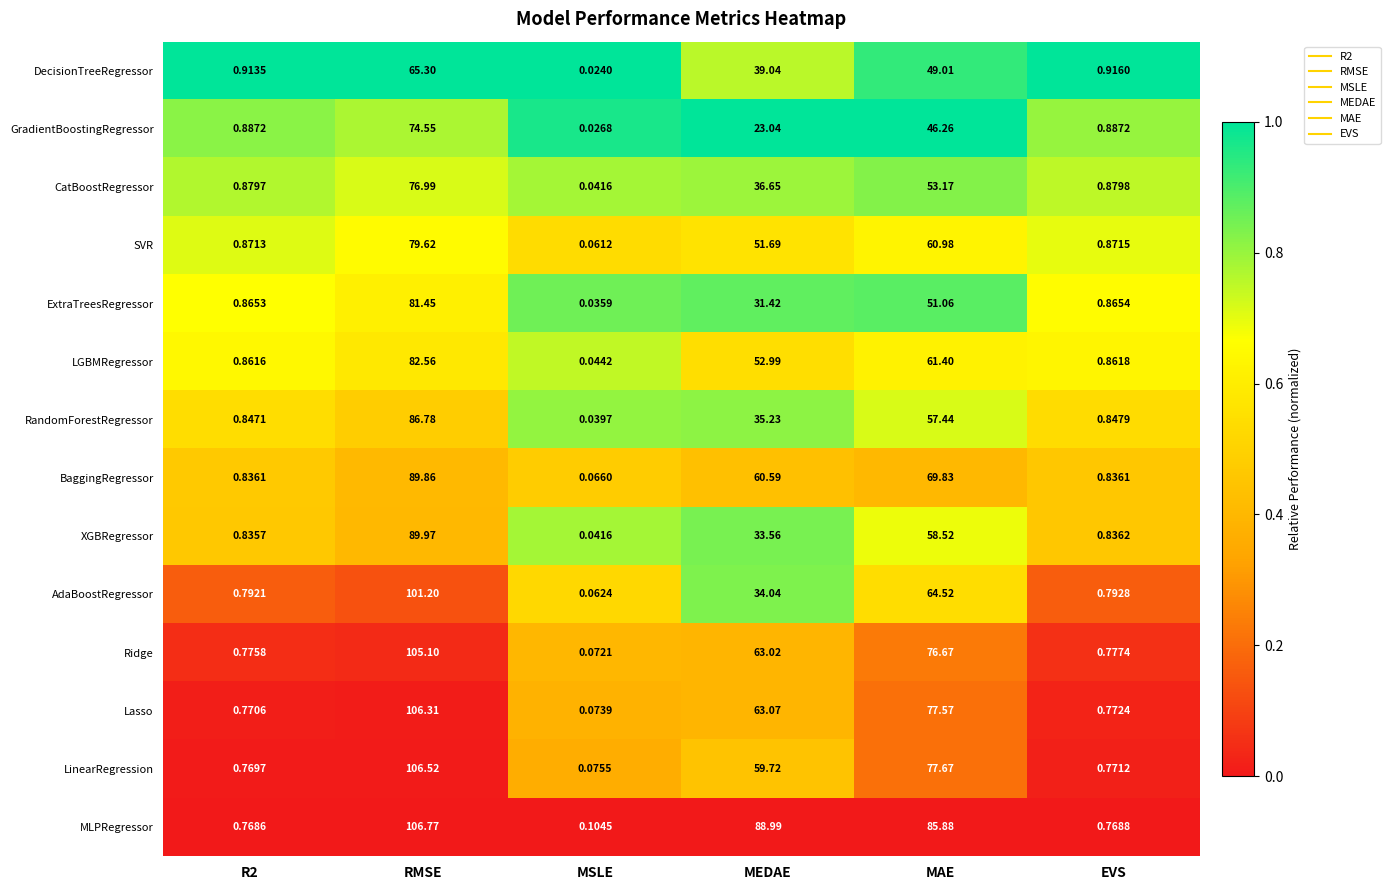

Which series has the largest range (max minus min)?

MLPRegressor